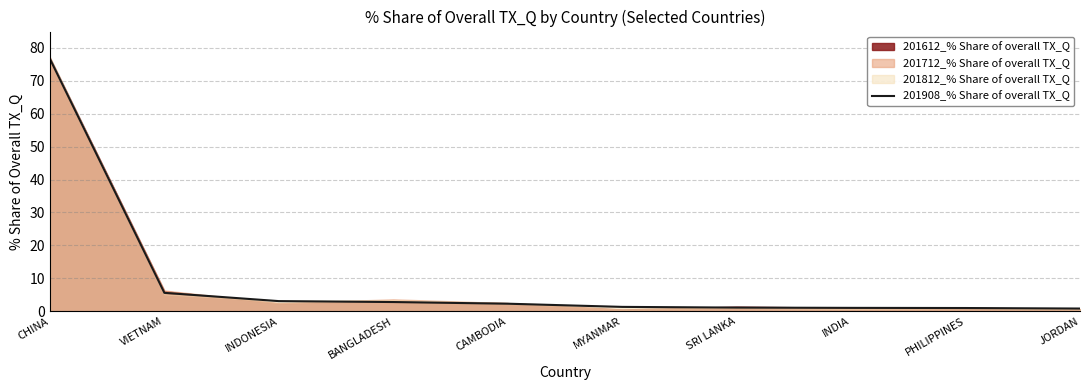

Does the chart display data point markers on the line(s)?

No